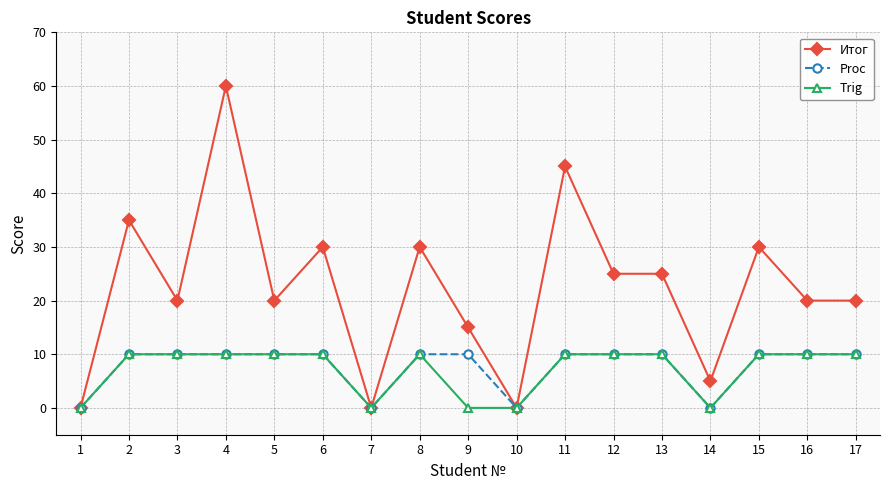

Reading left to right, what are all the values shown in this chart?

Итог: 1=0	2=35	3=20	4=60	5=20	6=30	7=0	8=30	9=15	10=0	11=45	12=25	13=25	14=5	15=30	16=20	17=20
Proc: 1=0	2=10	3=10	4=10	5=10	6=10	7=0	8=10	9=10	10=0	11=10	12=10	13=10	14=0	15=10	16=10	17=10
Trig: 1=0	2=10	3=10	4=10	5=10	6=10	7=0	8=10	9=0	10=0	11=10	12=10	13=10	14=0	15=10	16=10	17=10